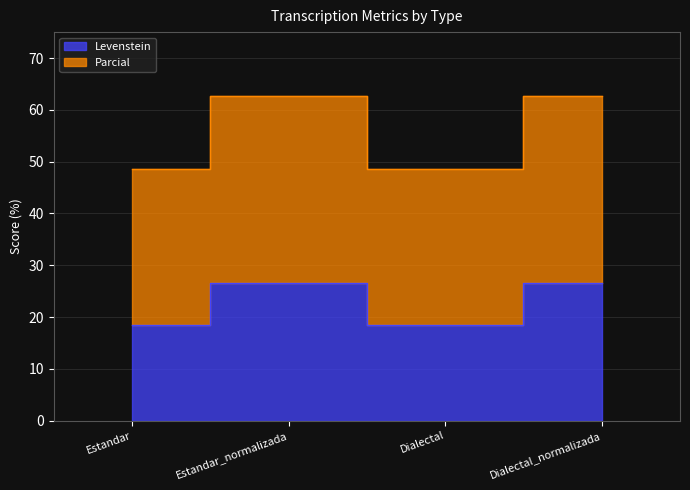

What is the difference between the Levenstein values at Estandar_normalizada and Estandar?

8.2